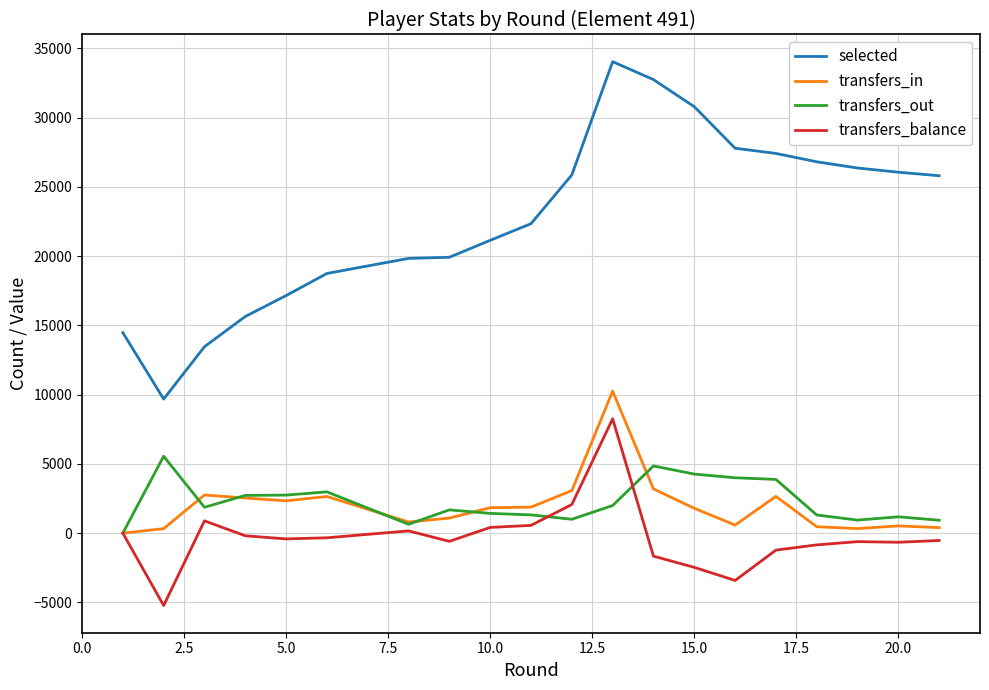

True or false: transfers_balance and selected cross at least once.

False